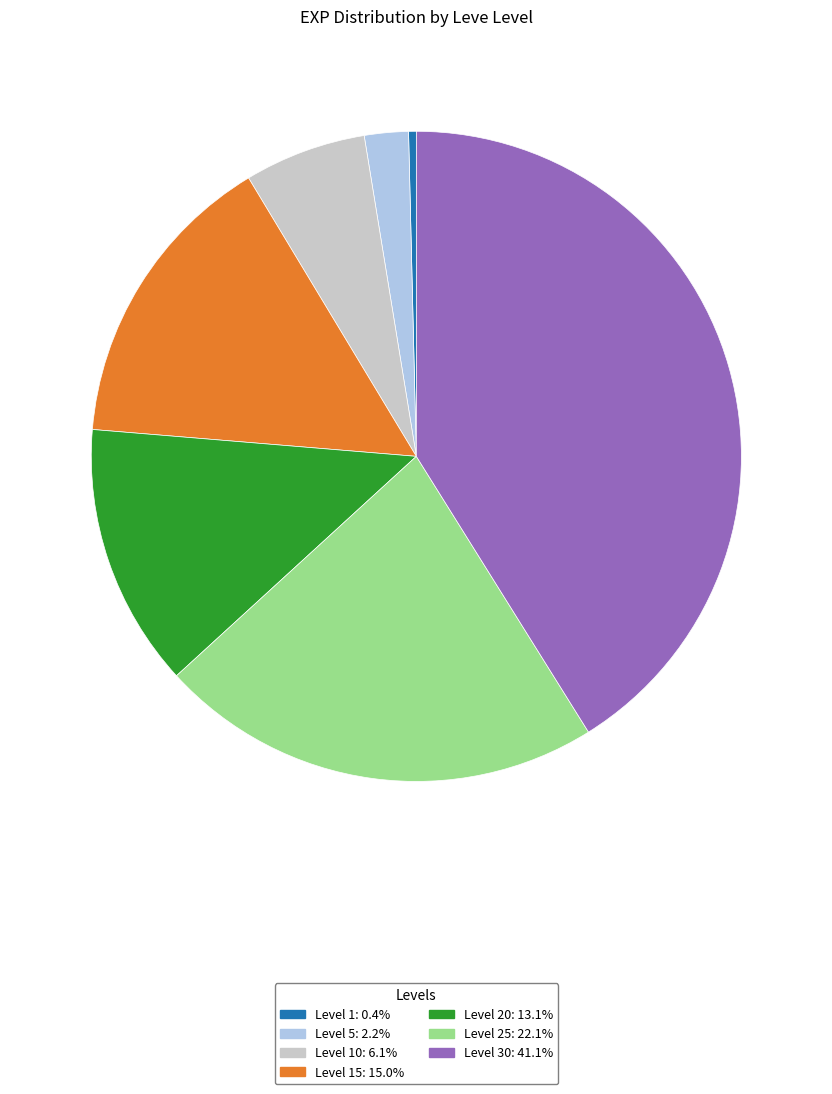

Is there any slice that represents more than half of the pie?

No